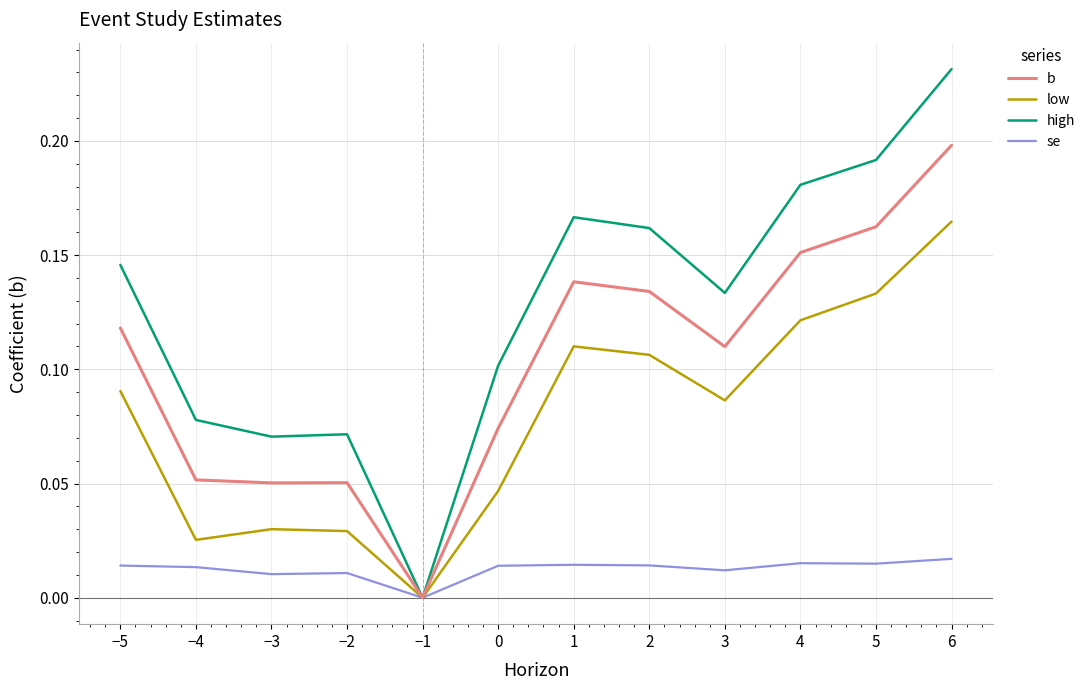

Between −2 and −1, which series saw the biggest shift?

high